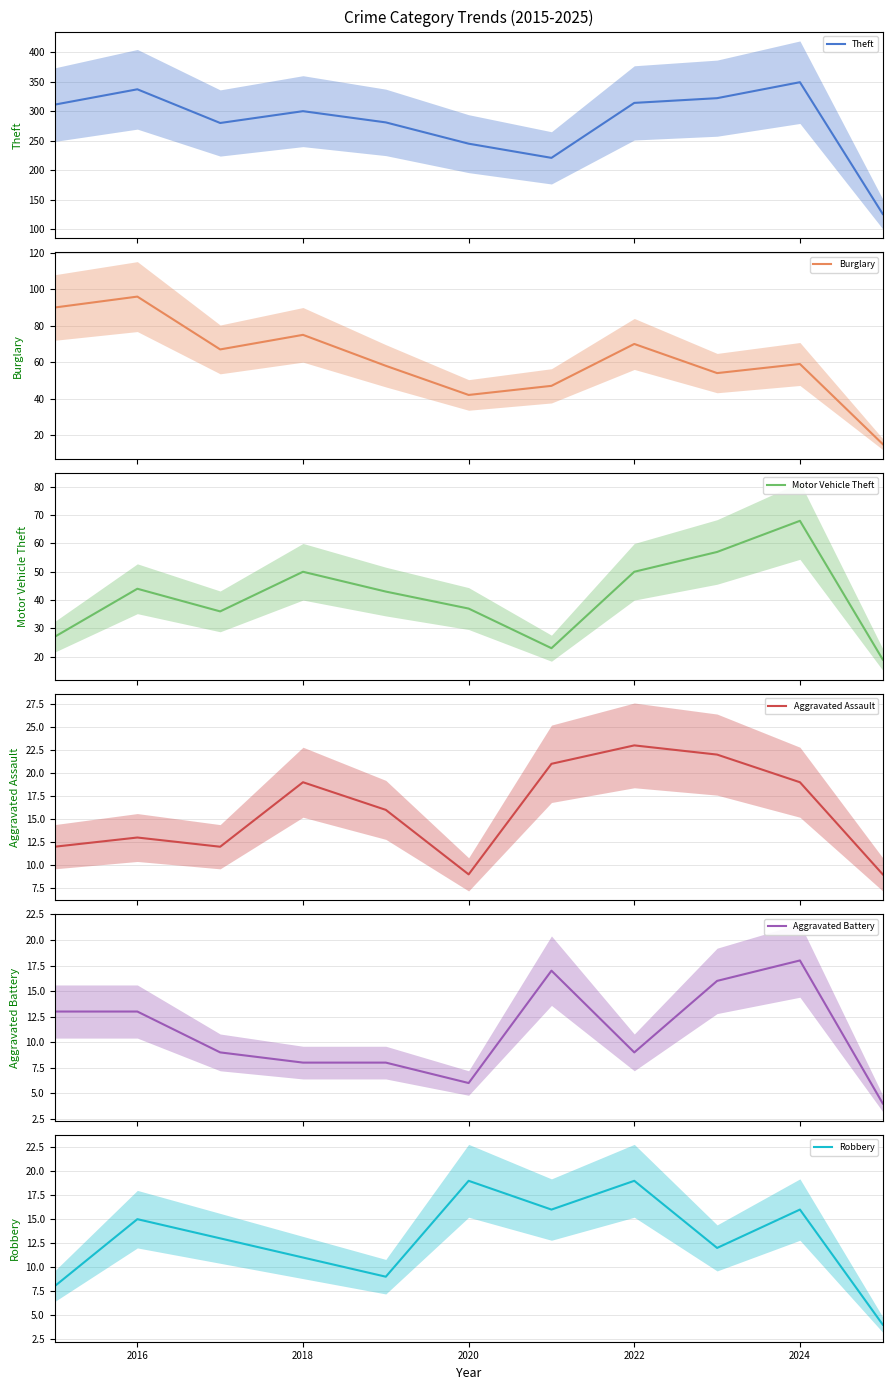

True or false: Robbery has a value of 28 at 2024.

False